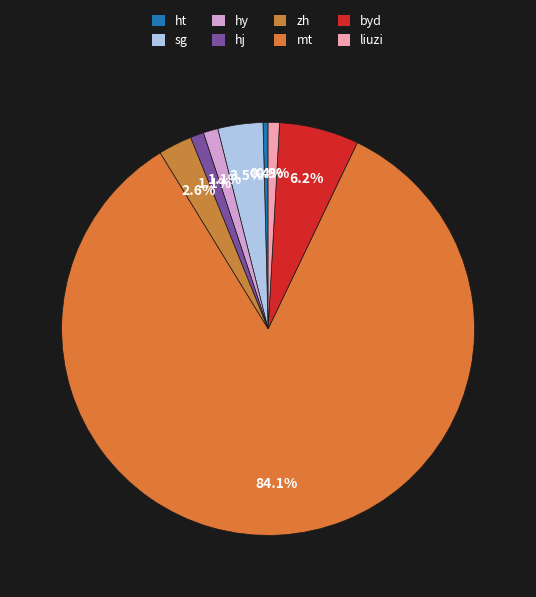

What is the change in value from hy to zh?

+25.1